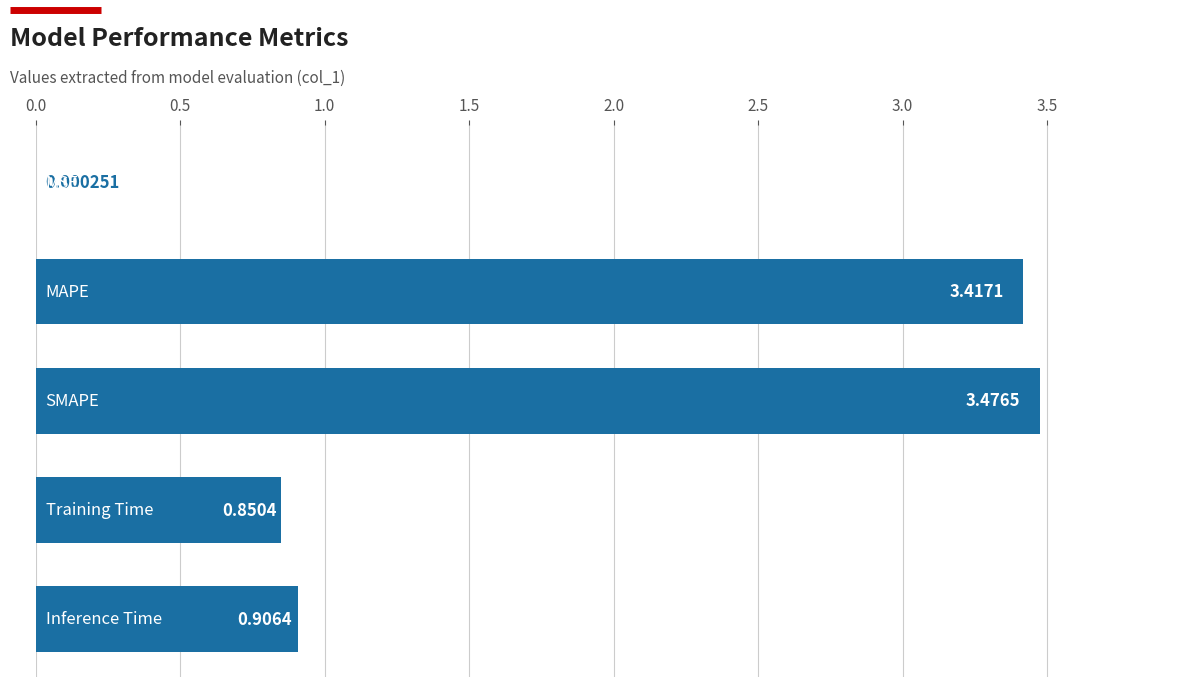

What is the sum of all values?

8.7